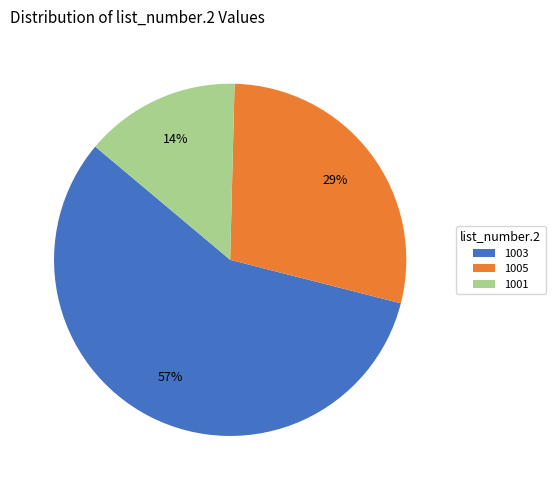

What is the largest slice in the pie chart?

1003